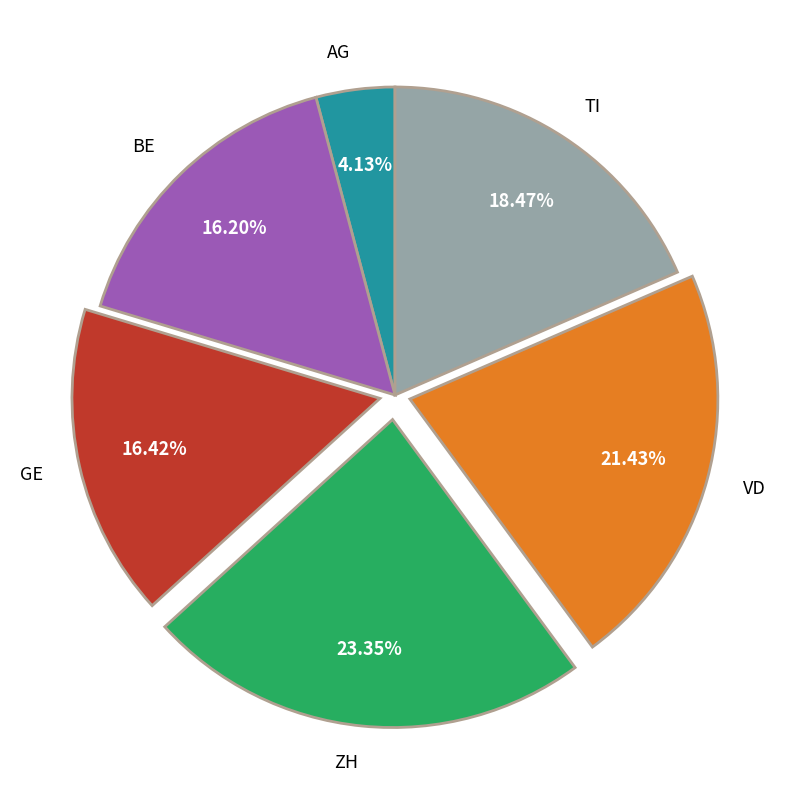

How many segments does this pie chart have?

6